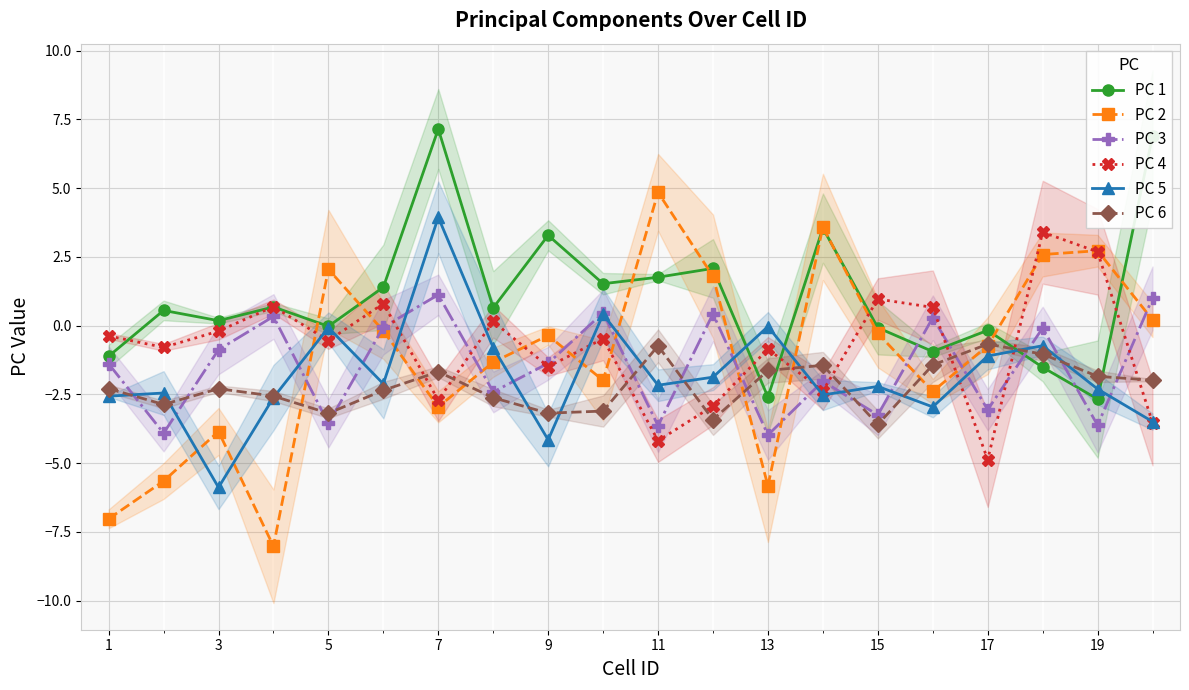

What are all the series names shown in the legend?

PC 1, PC 2, PC 3, PC 4, PC 5, PC 6